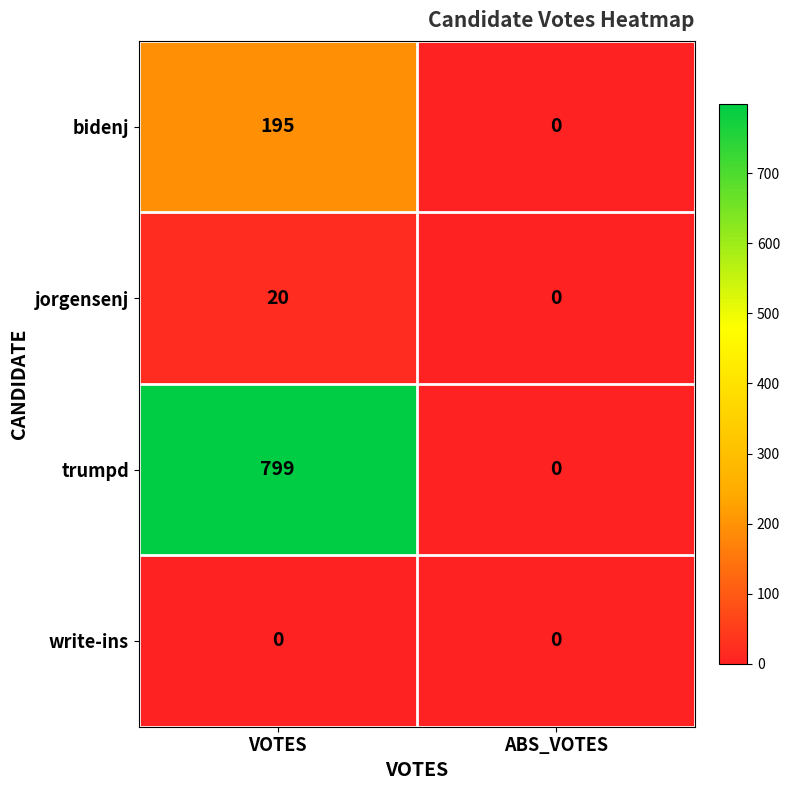

At which category is the sum across all series the highest?

VOTES